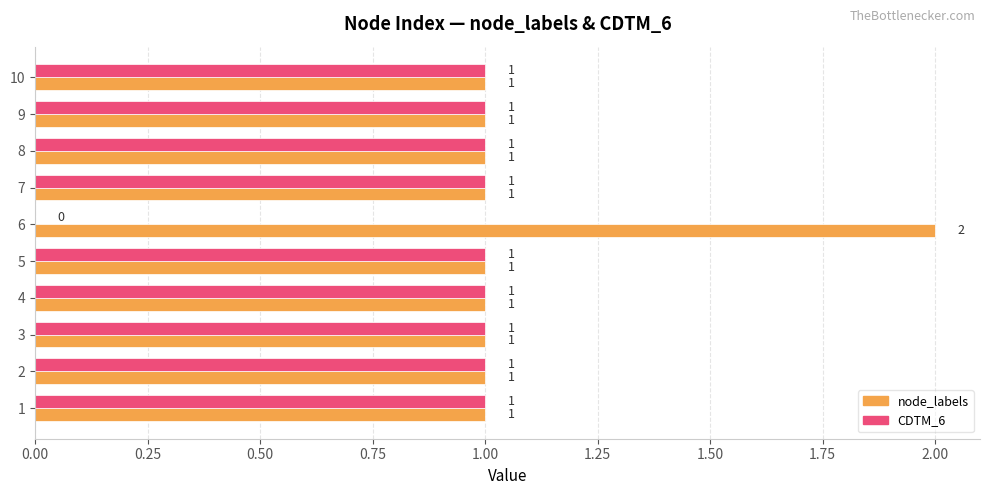

How many node_labels values are between 1 and 2?

10